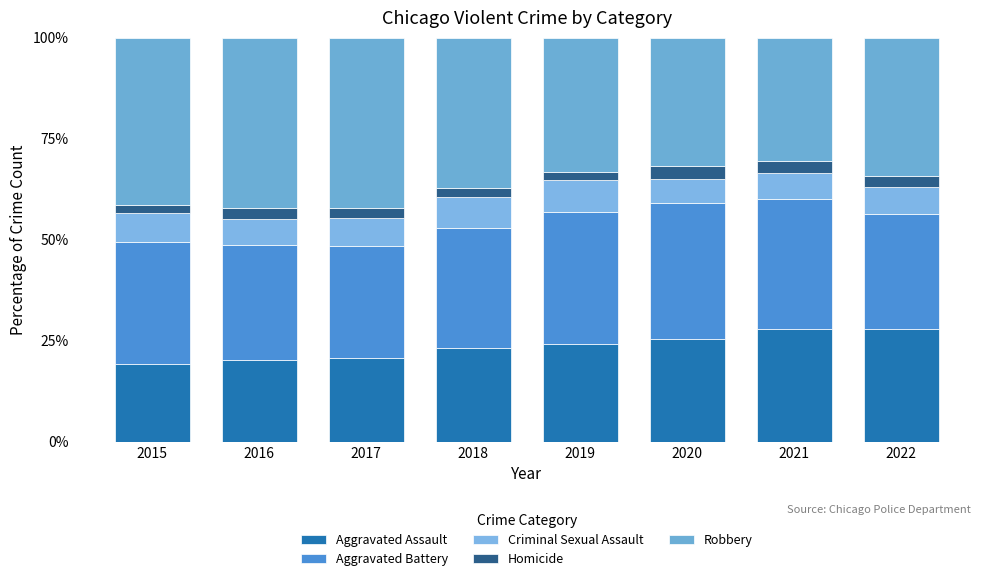

Does the chart contain stacked bars?

Yes